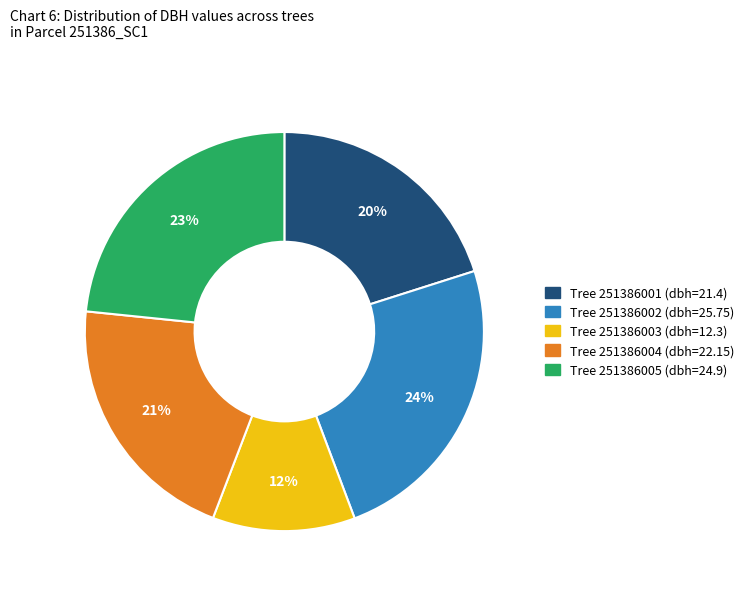

To the nearest percent, what is the average slice percentage?

20%